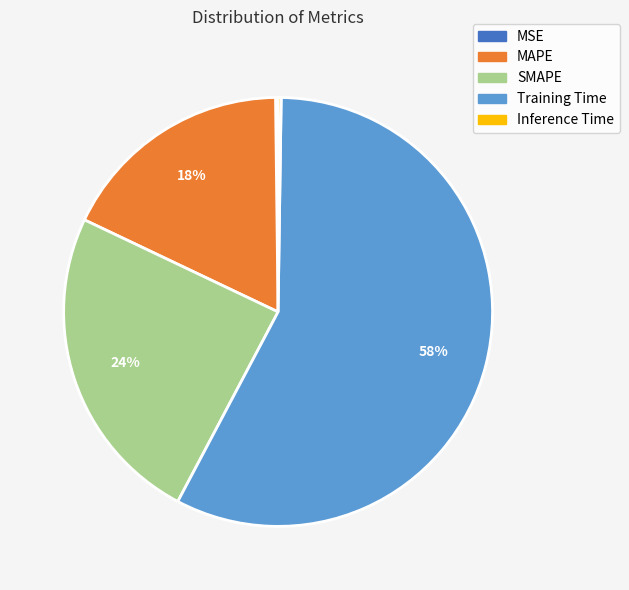

To the nearest percent, what is the average slice percentage?

20%